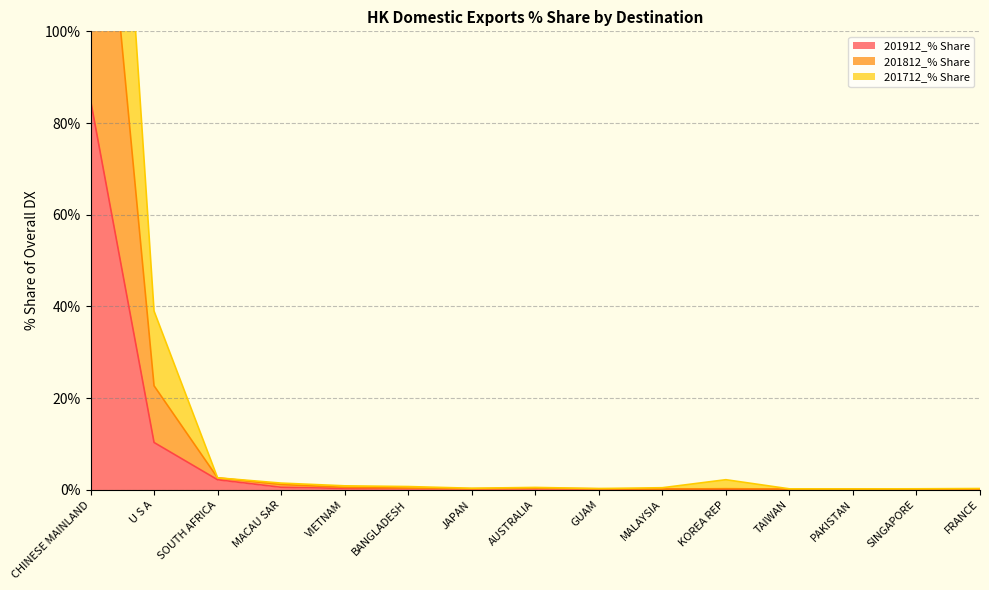

True or false: 201812_% Share has more than 1 interior local peaks.

True